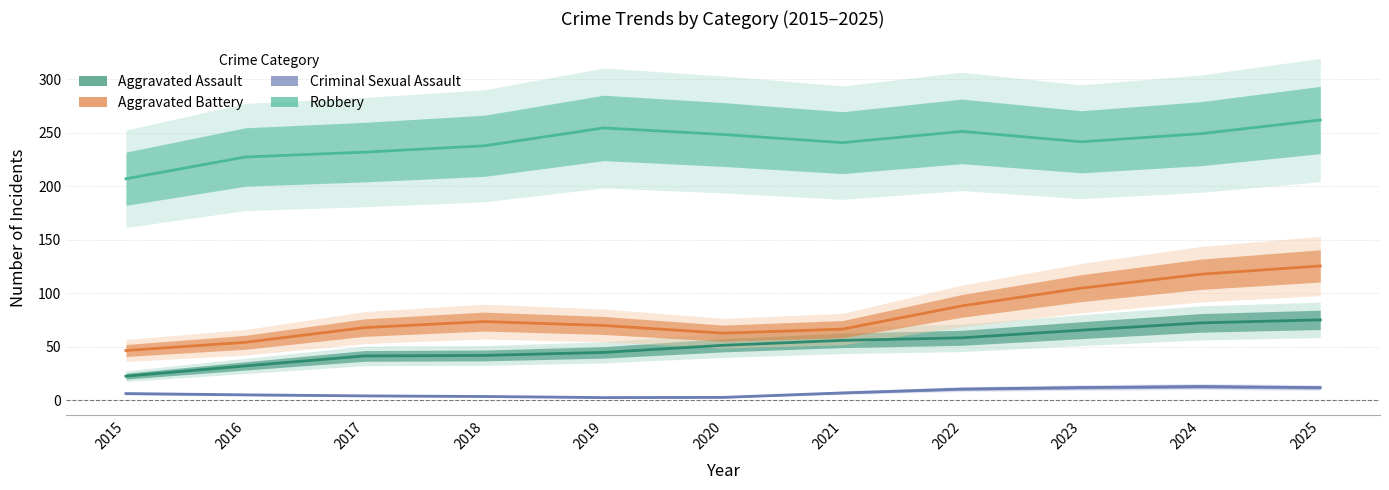

Reading left to right, transcribe all the data shown in this chart.

Aggravated Assault: 2015=22.7	2016=32.3	2017=41.6	2018=42.0	2019=44.9	2020=51.5	2021=56.1	2022=58.5	2023=65.6	2024=72.5	2025=75.3
Aggravated Battery: 2015=46.7	2016=54.3	2017=68.1	2018=73.7	2019=70.0	2020=62.8	2021=66.6	2022=88.3	2023=104.9	2024=117.9	2025=125.7
Criminal Sexual Assault: 2015=6.4	2016=5.2	2017=4.3	2018=3.7	2019=2.7	2020=2.9	2021=7.0	2022=10.7	2023=12.1	2024=13.0	2025=12.0
Robbery: 2015=207.1	2016=227.4	2017=232.0	2018=237.8	2019=254.5	2020=248.4	2021=240.8	2022=251.3	2023=241.6	2024=249.2	2025=261.9